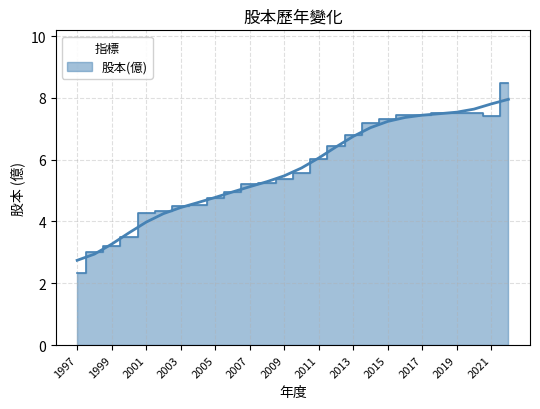

What is the change in value from 2006 to 2014?

+2.2